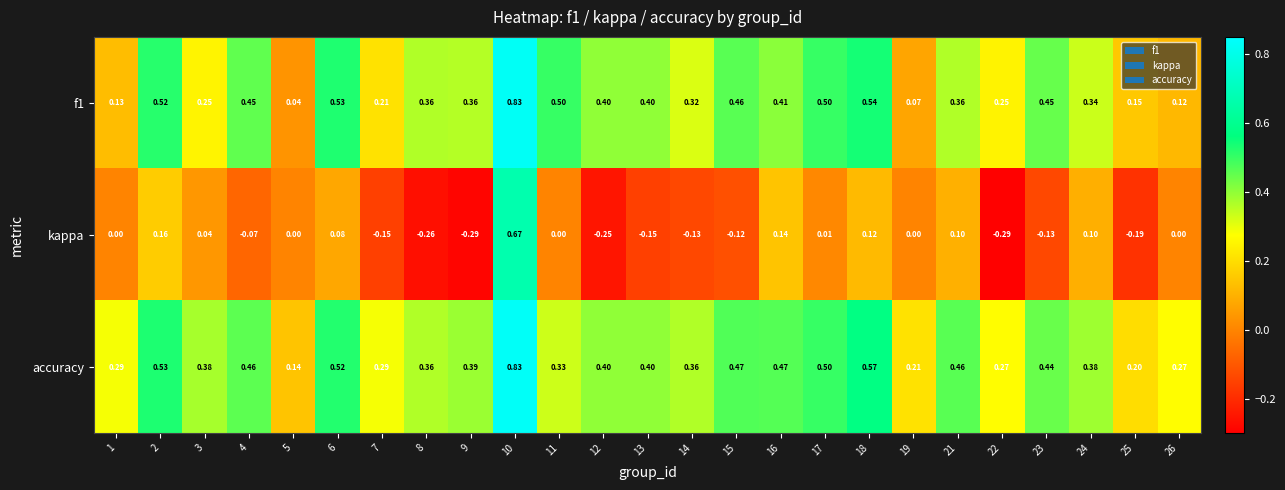

Which series has the largest total across all categories?

accuracy